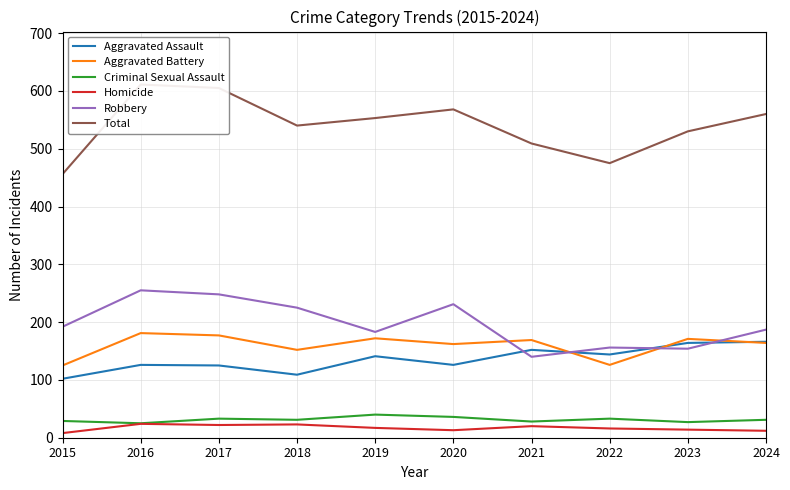

What is the minimum value for Total?

456